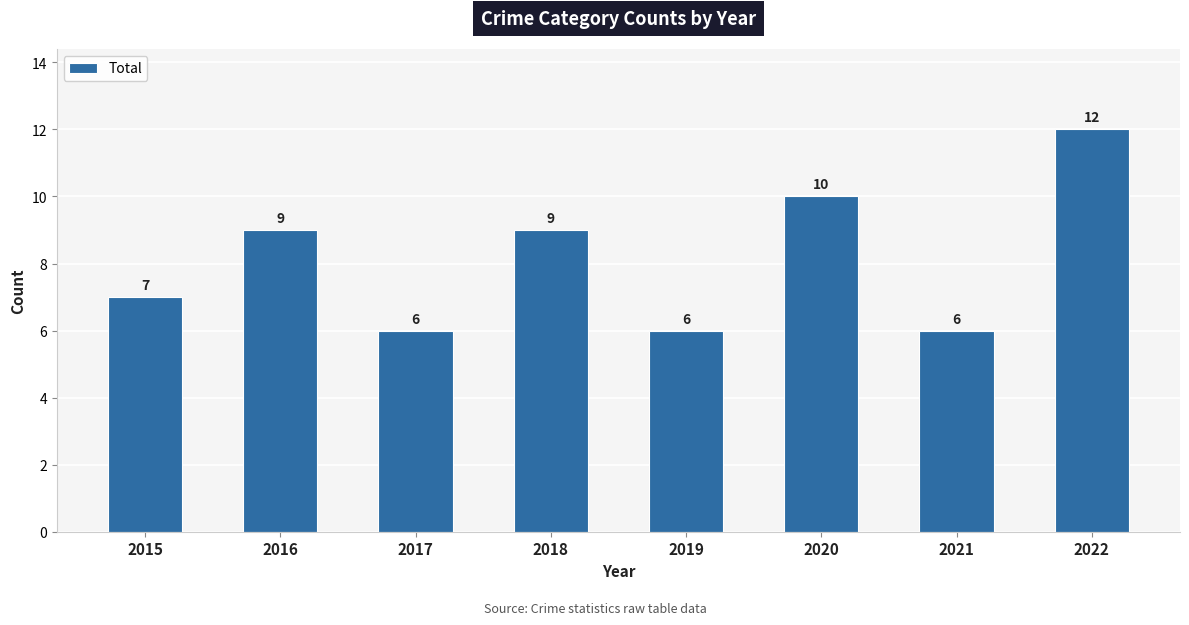

Count the values in the range 6 to 10.

7